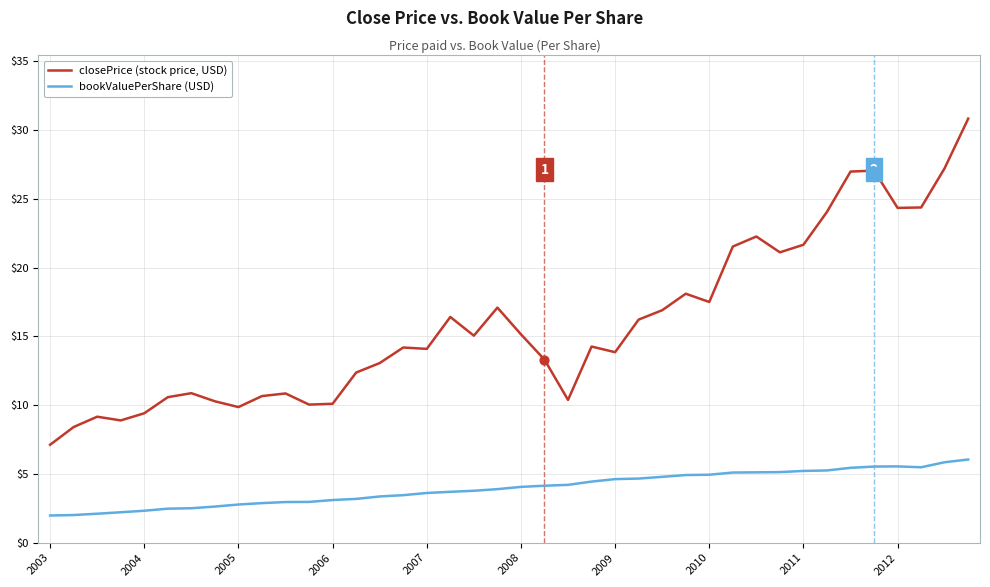

What are all the series names shown in the legend?

closePrice (stock price, USD), bookValuePerShare (USD)